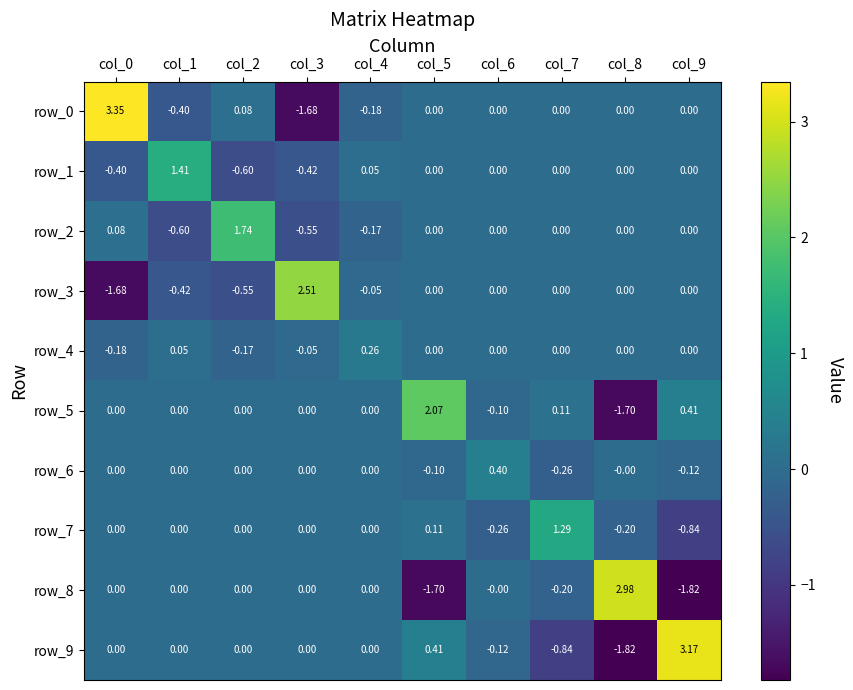

At which category is the sum across all series the highest?

col_0